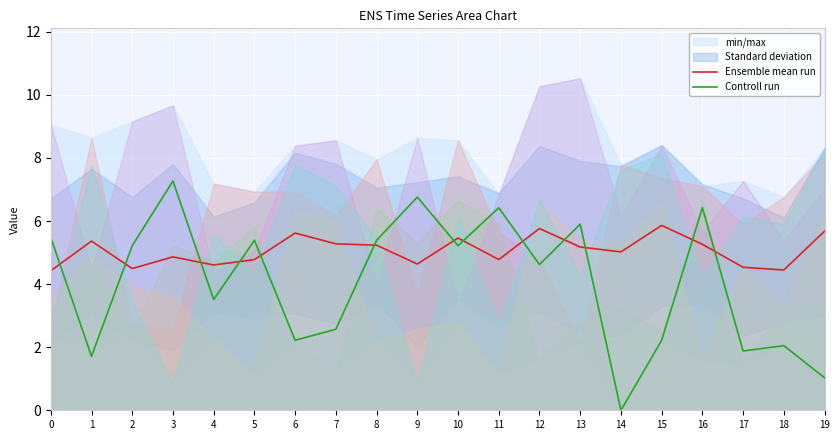

How many data points in Controll run are above 5?

10